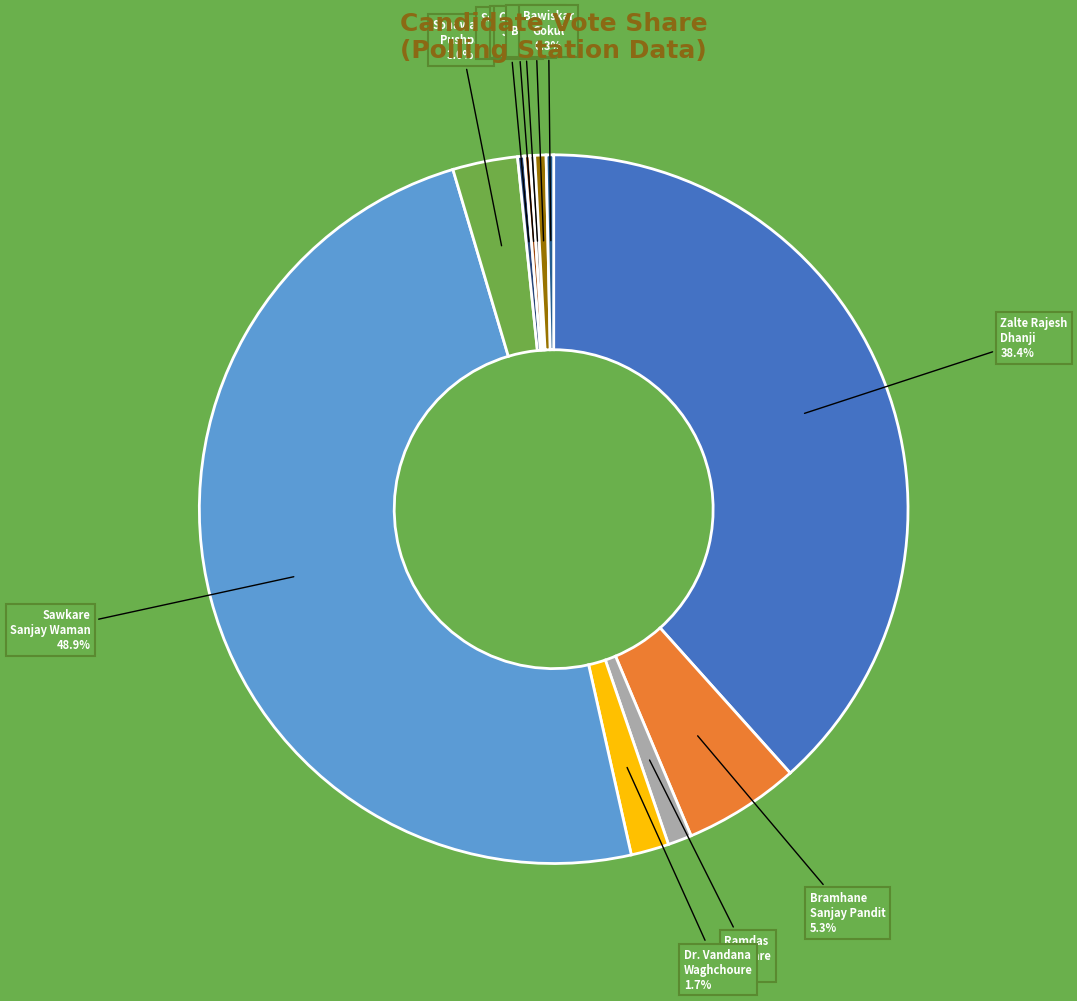

What is the largest slice in the pie chart?

Sawkare Sanjay Waman